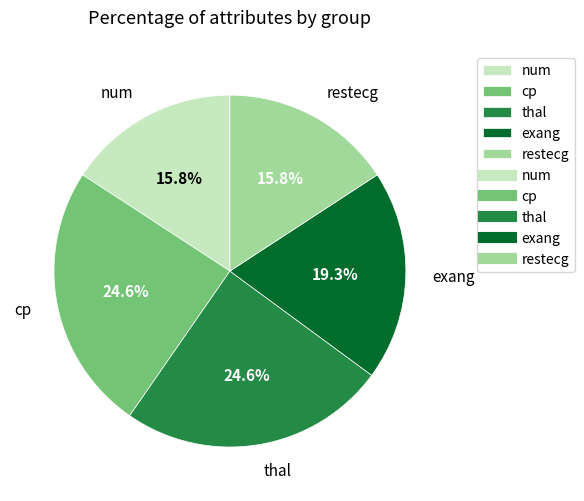

Do exang and cp together represent more than half of the pie?

No